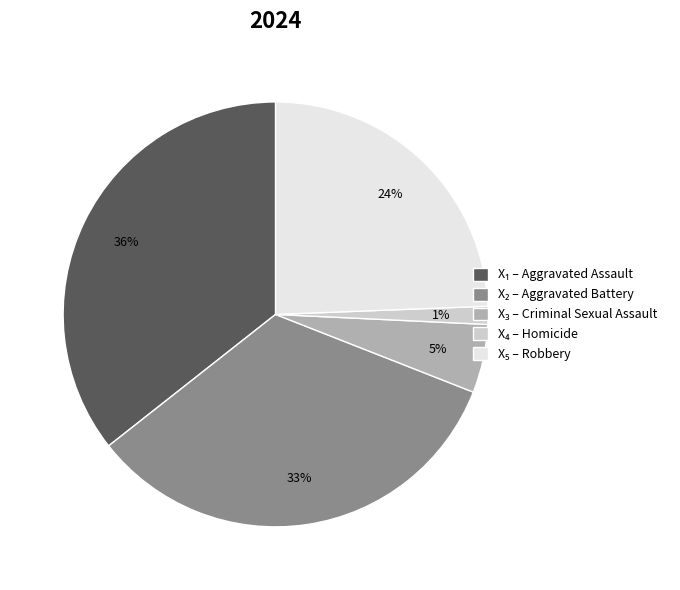

Is there a majority slice in this chart?

No